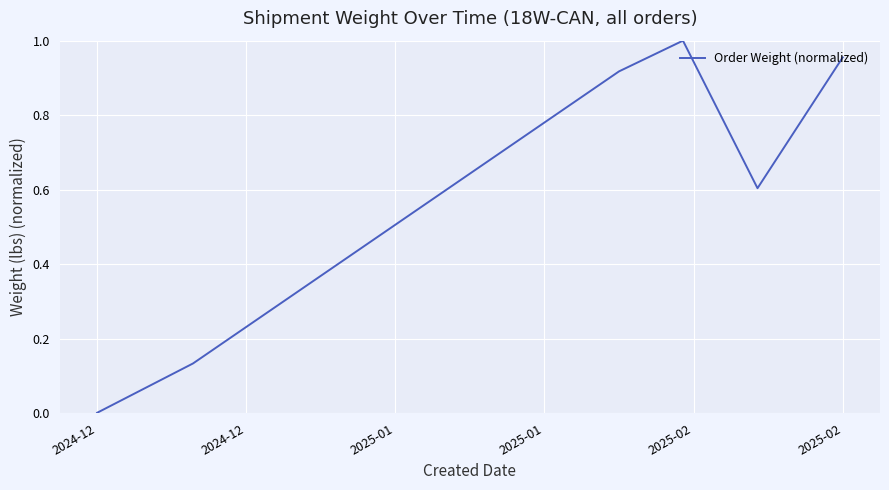

What is the average value?

0.6